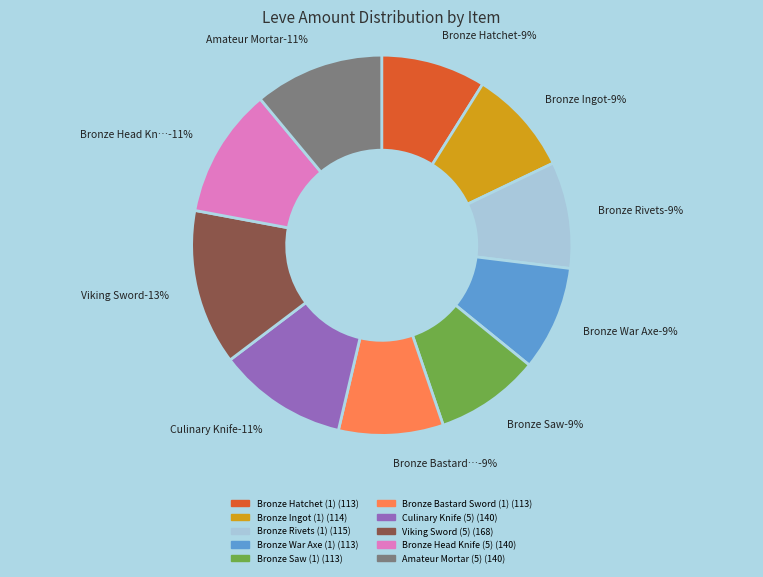

Which has a higher value, Bronze Head Knife (5) or Bronze War Axe (1)?

Bronze Head Knife (5)